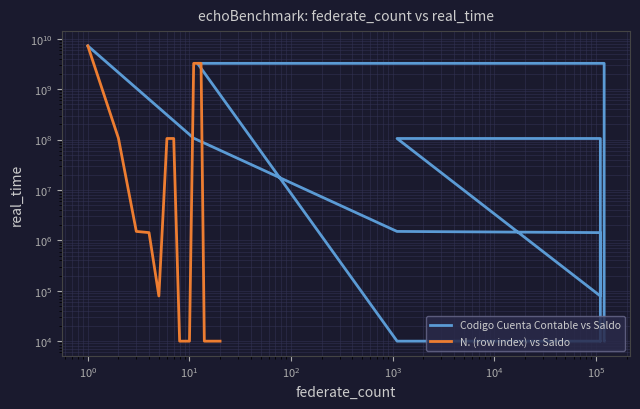

What is the average value of the N. (row index) vs Saldo series?

864425850